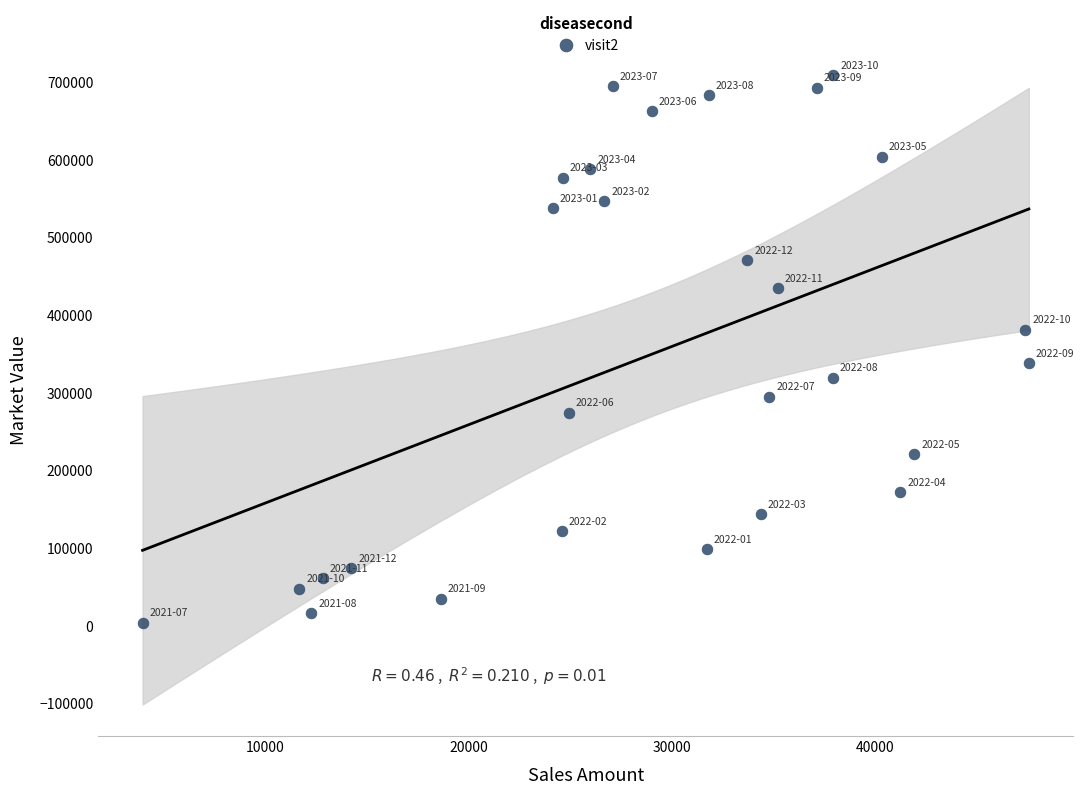

What is the range of X values (max minus min)?

43588.7